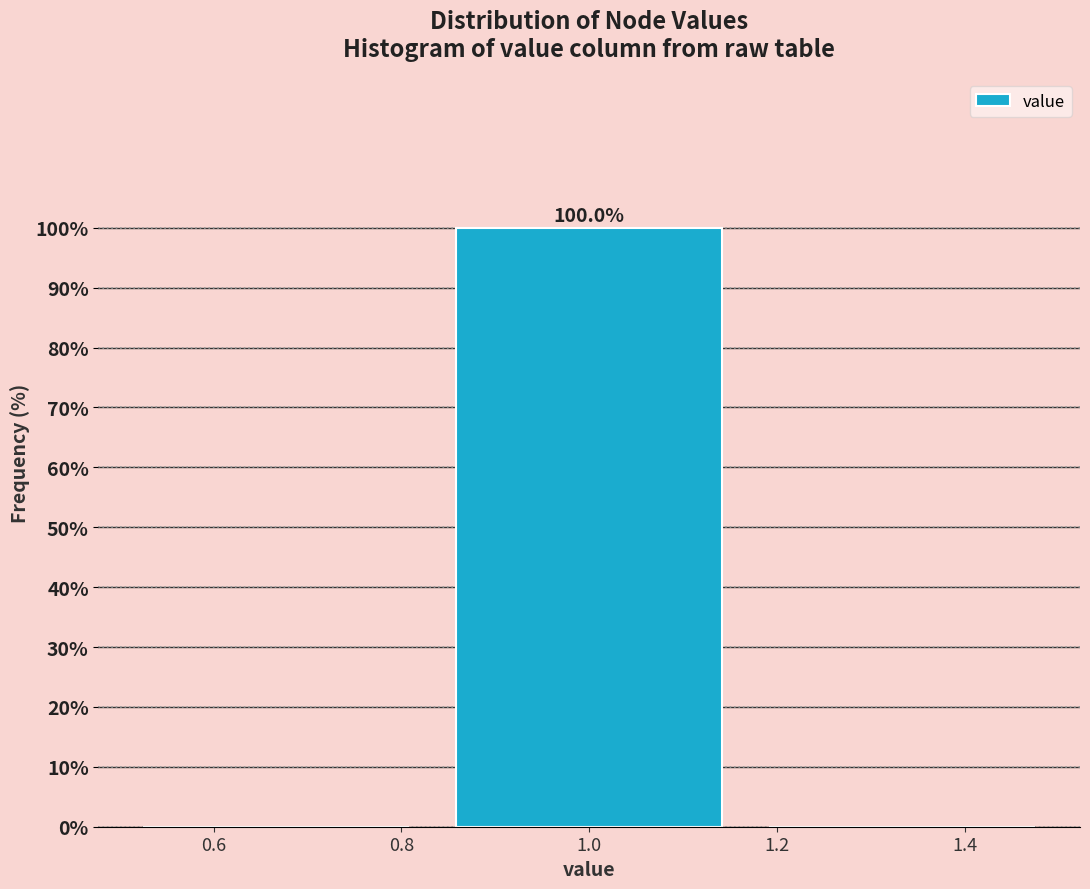

Over which range of the x-axis is the bar tallest?

0.84 to 1.16